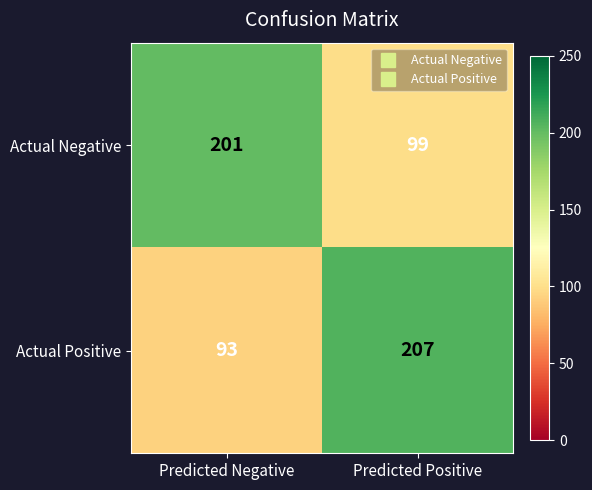

Which label corresponds to the smallest value in the chart?

Predicted Negative